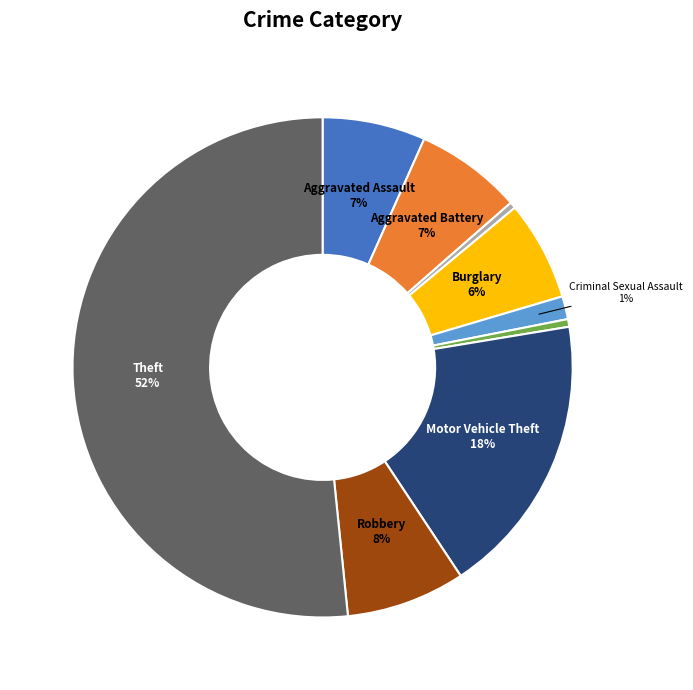

Is there any slice that represents more than half of the pie?

Yes